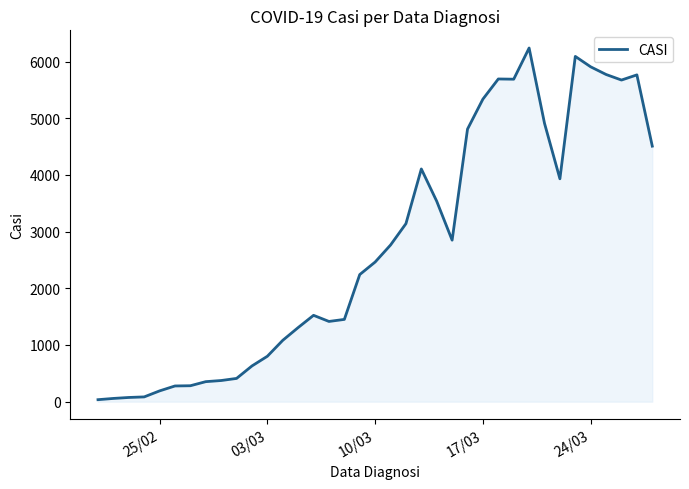

What is the difference between the maximum and minimum values?

6203